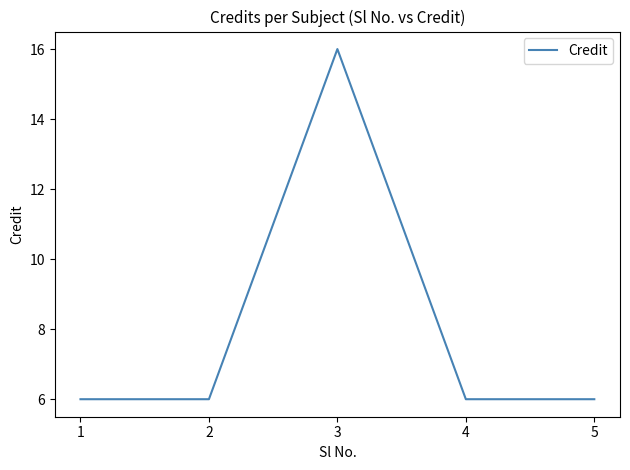

What is the difference between the maximum and minimum values?

10